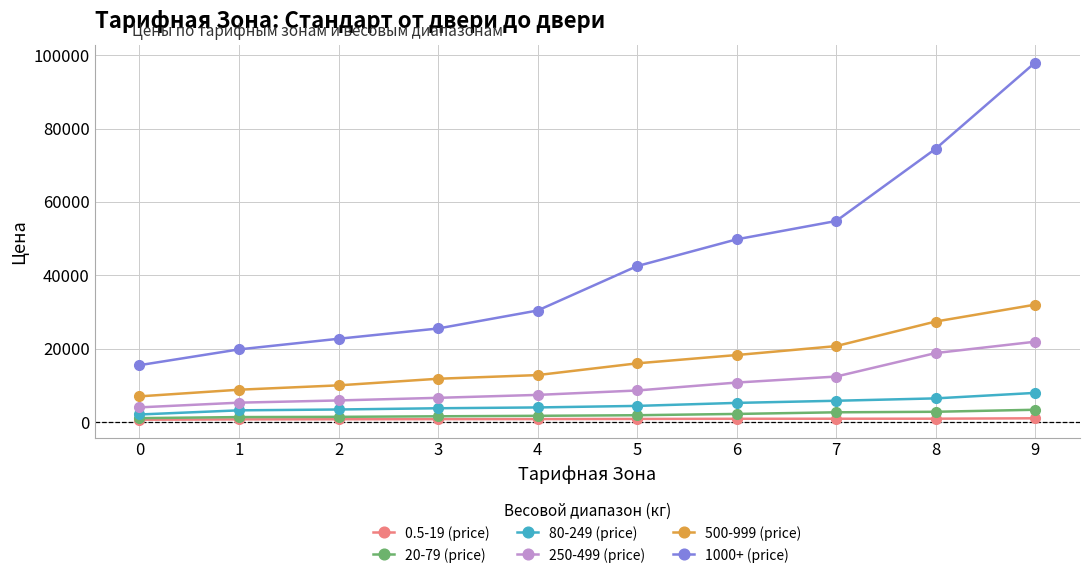

True or false: 1000+ (price) and 250-499 (price) intersect in this chart.

False